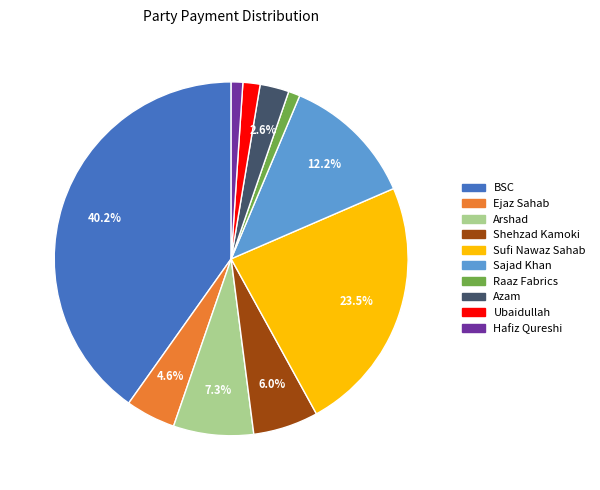

Which category has the biggest portion of the pie?

BSC